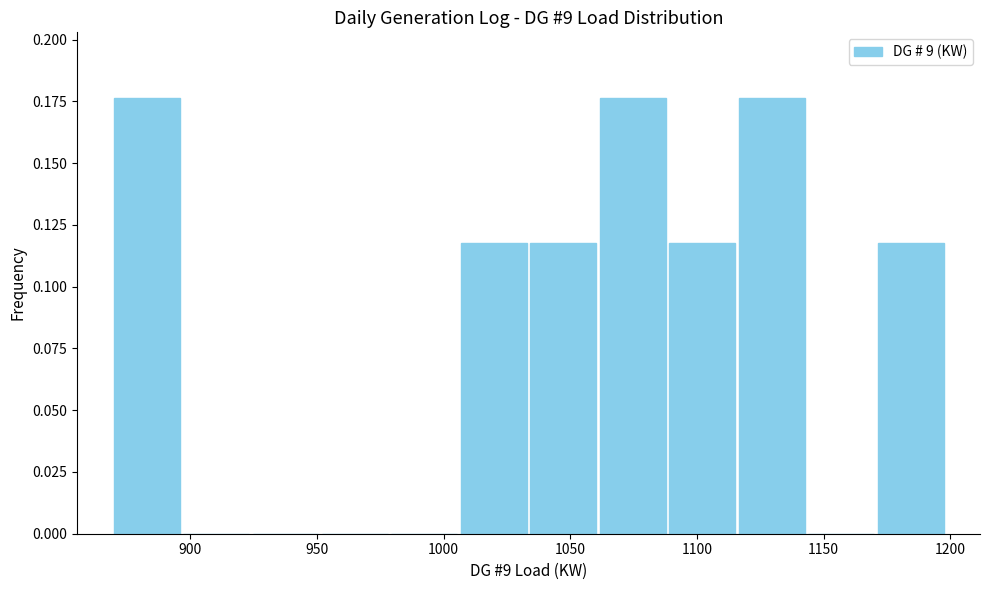

Reading left to right, transcribe this chart: for each bar, give the range it covers on the x-axis and its height. Neither the bar edges nor the heights are printed on the chart, so give them approximately, as read against the axes.

870 to 895: 0.175
895 to 925: 0
925 to 950: 0
950 to 980: 0
980 to 1005: 0
1005 to 1035: 0.120
1035 to 1060: 0.120
1060 to 1090: 0.175
1090 to 1115: 0.120
1115 to 1145: 0.175
1145 to 1170: 0
1170 to 1200: 0.120